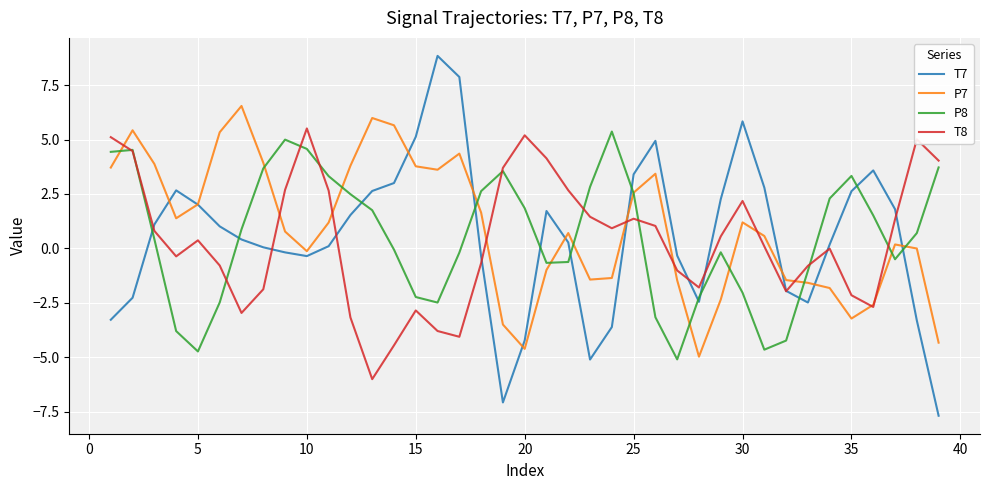

What is the minimum value for T7?

-7.7